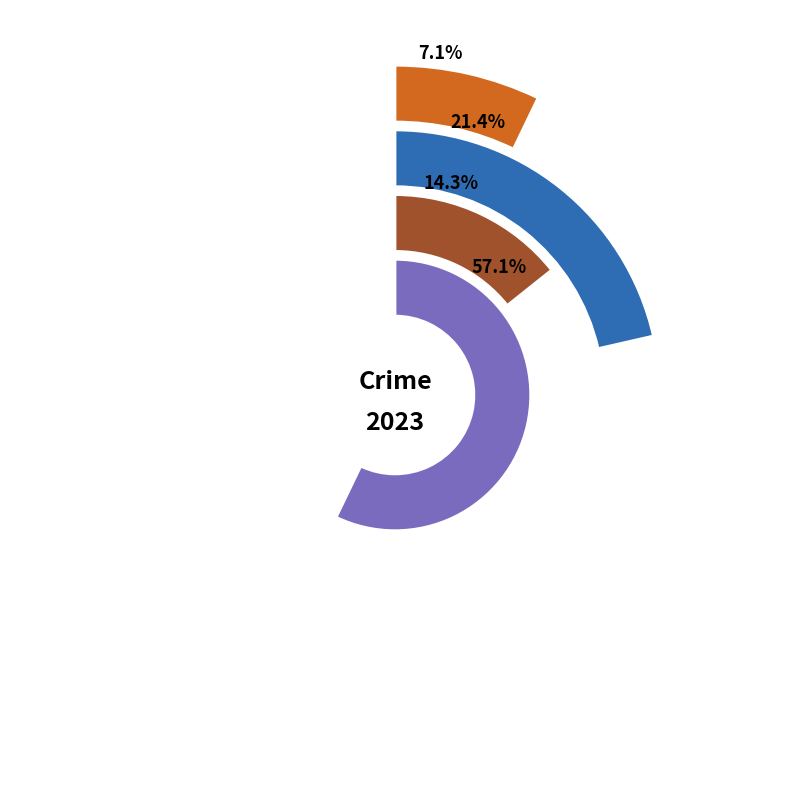

Combined, do Aggravated Battery and Robbery account for over 50%?

Yes